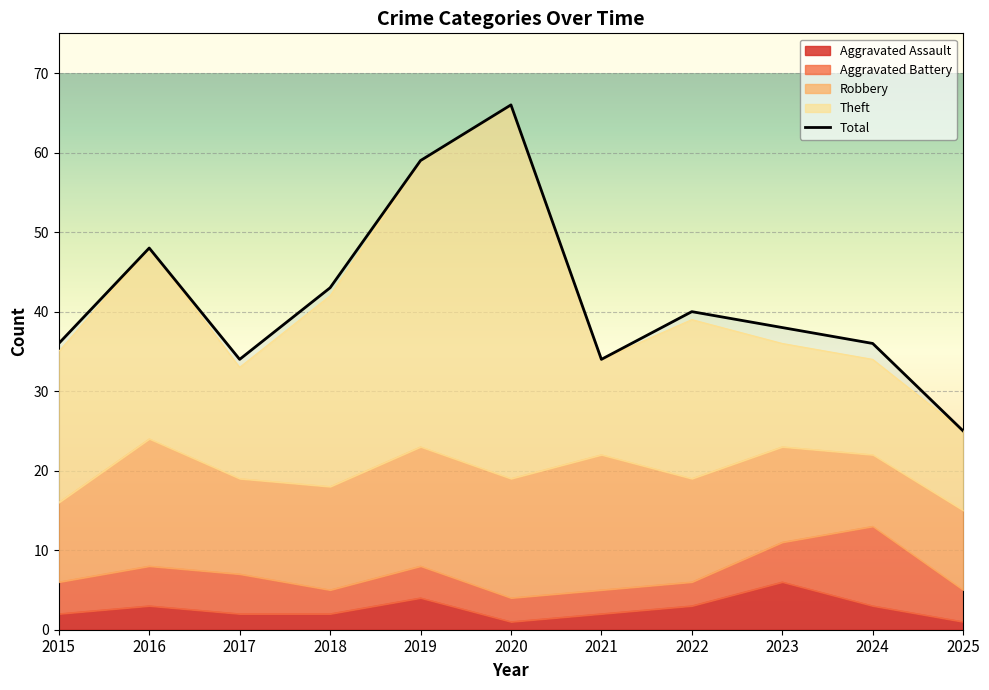

Reading left to right, transcribe all the data shown in this chart.

Aggravated Assault: 2015=2	2016=3	2017=2	2018=2	2019=4	2020=1	2021=2	2022=3	2023=6	2024=3	2025=1
Aggravated Battery: 2015=4	2016=5	2017=5	2018=3	2019=4	2020=3	2021=3	2022=3	2023=5	2024=10	2025=4
Robbery: 2015=10	2016=16	2017=12	2018=13	2019=15	2020=15	2021=17	2022=13	2023=12	2024=9	2025=10
Theft: 2015=19	2016=24	2017=14	2018=24	2019=36	2020=47	2021=12	2022=20	2023=13	2024=12	2025=10
Total: 2015=36	2016=48	2017=34	2018=43	2019=59	2020=66	2021=34	2022=40	2023=38	2024=36	2025=25